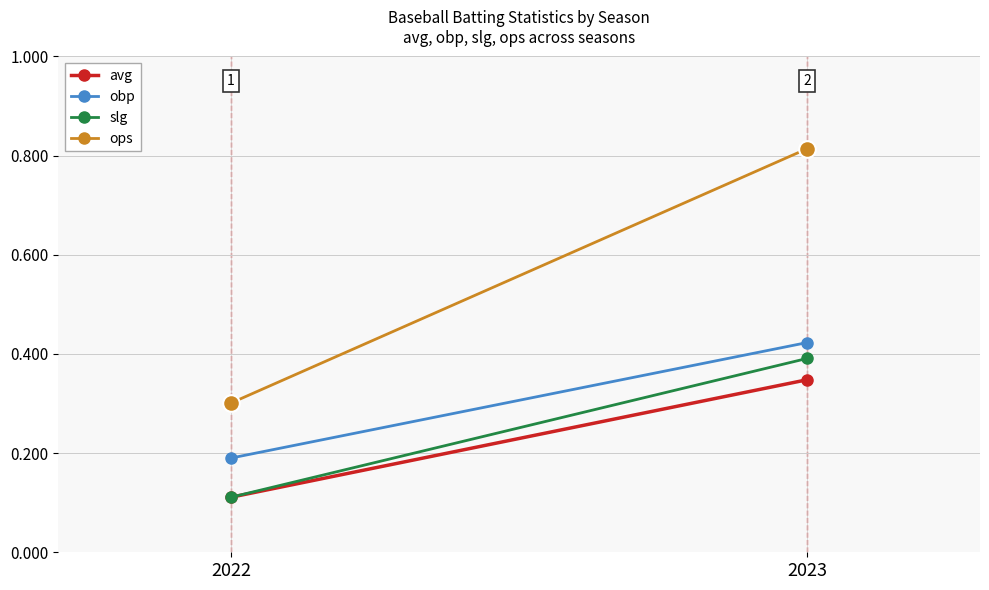

At which category is the sum across all series the highest?

2023